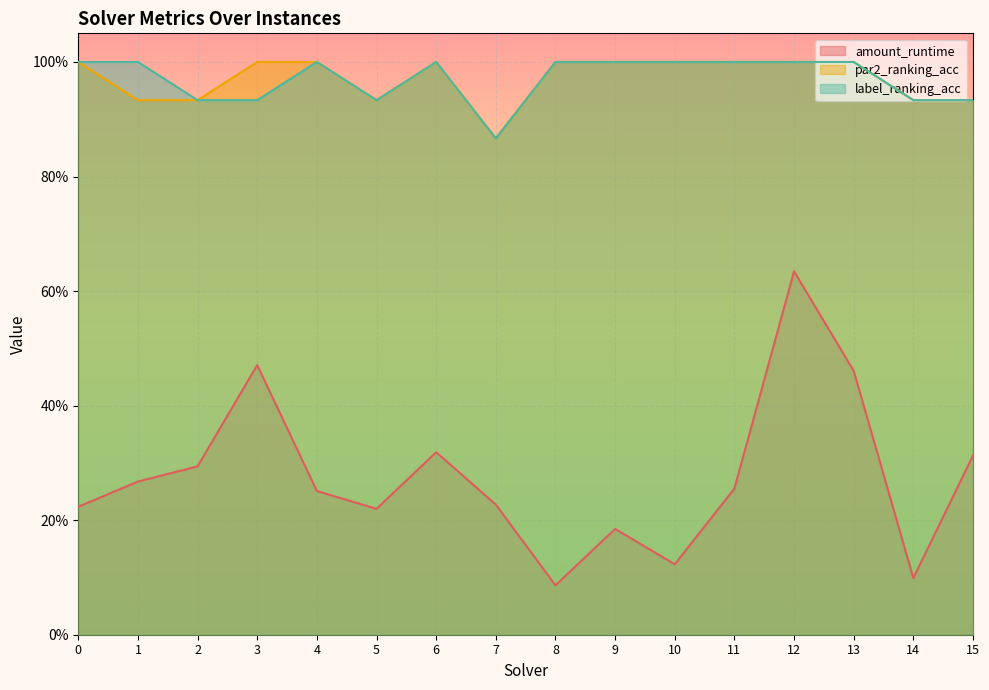

What is the approximate value of par2_ranking_acc at 10?

1.0